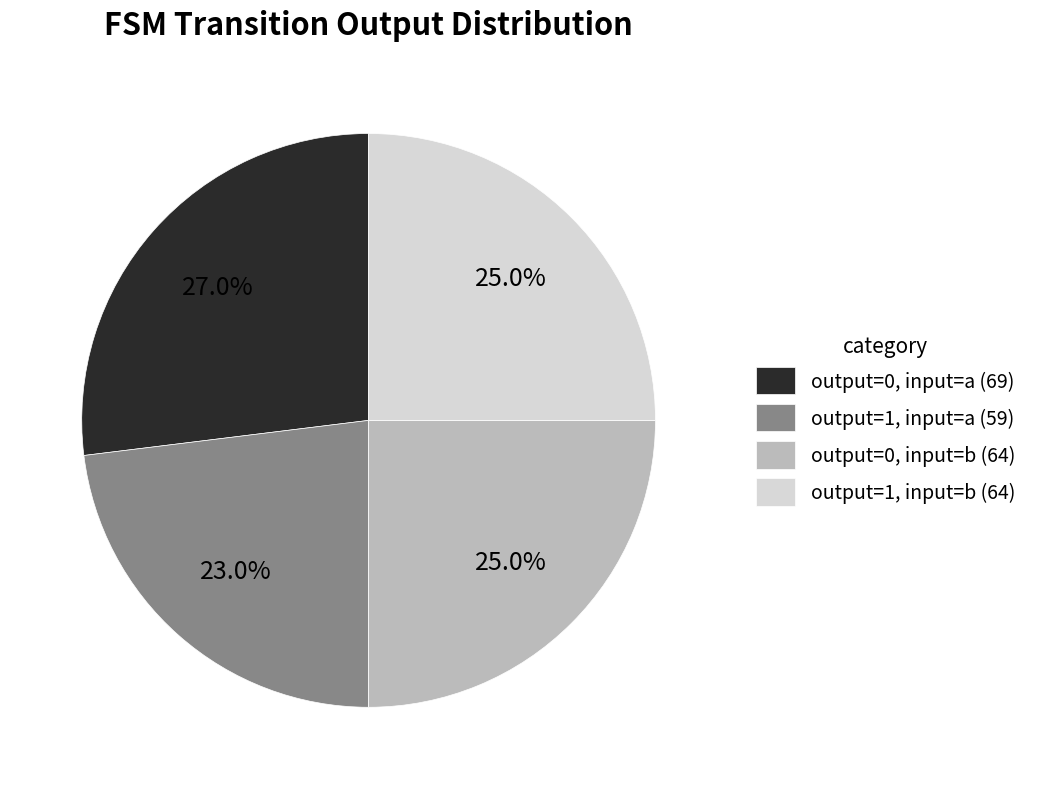

Between output=0, input=a (69) and output=0, input=b (64), which is larger?

output=0, input=a (69)